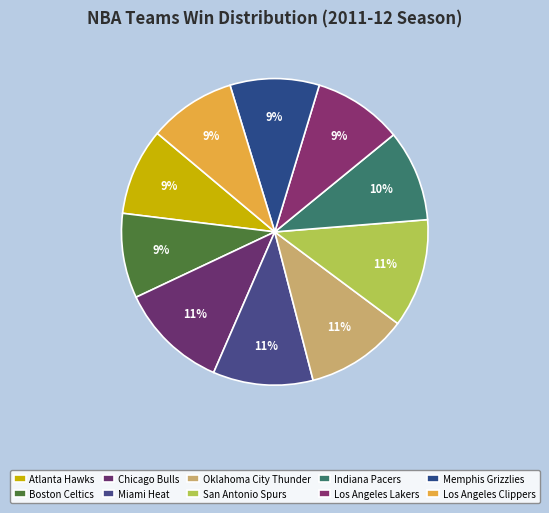

How many slices are in this pie chart?

10